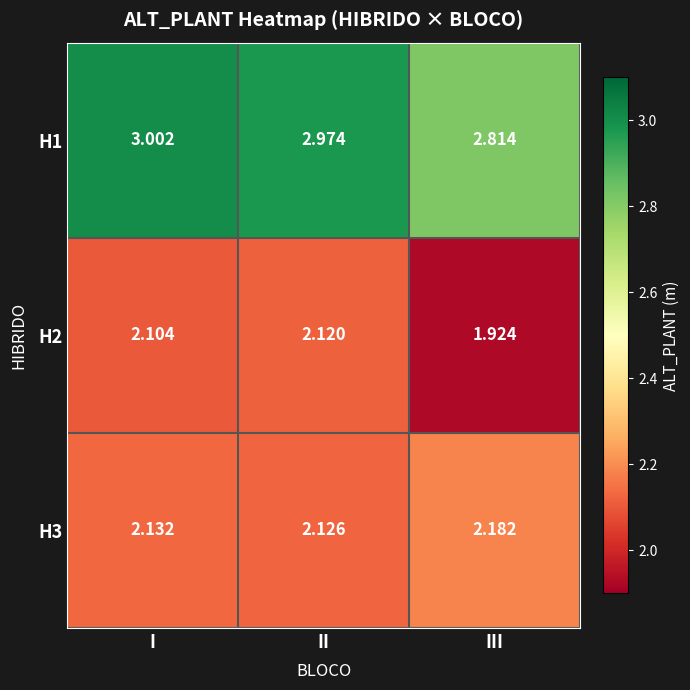

Which label corresponds to the smallest value in the chart?

III